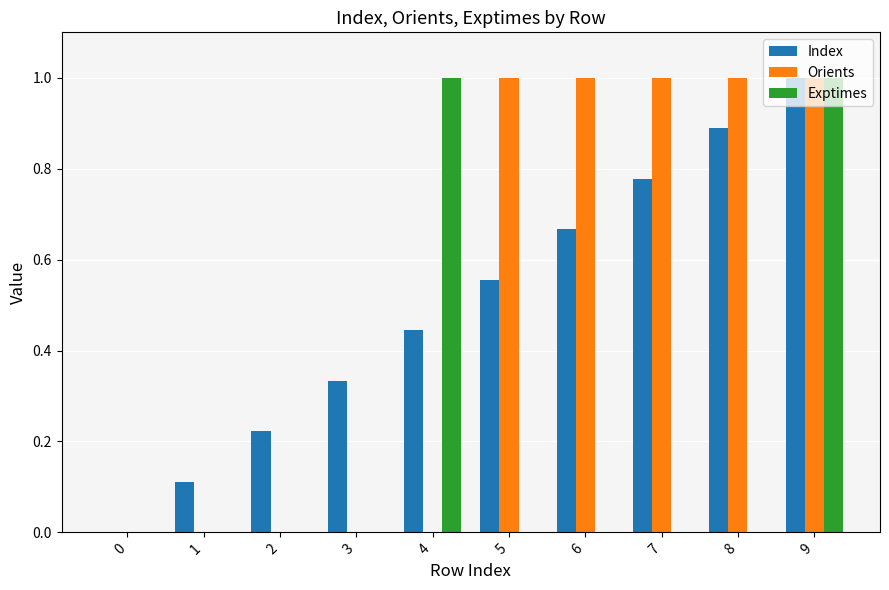

How many distinct data groups are displayed?

3